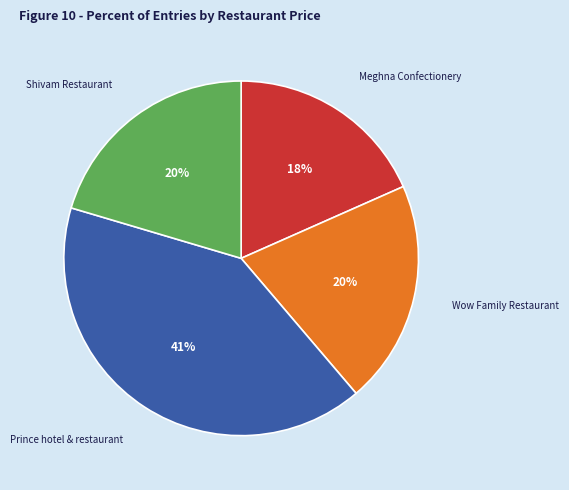

Which slice is the largest?

Prince hotel & restaurant